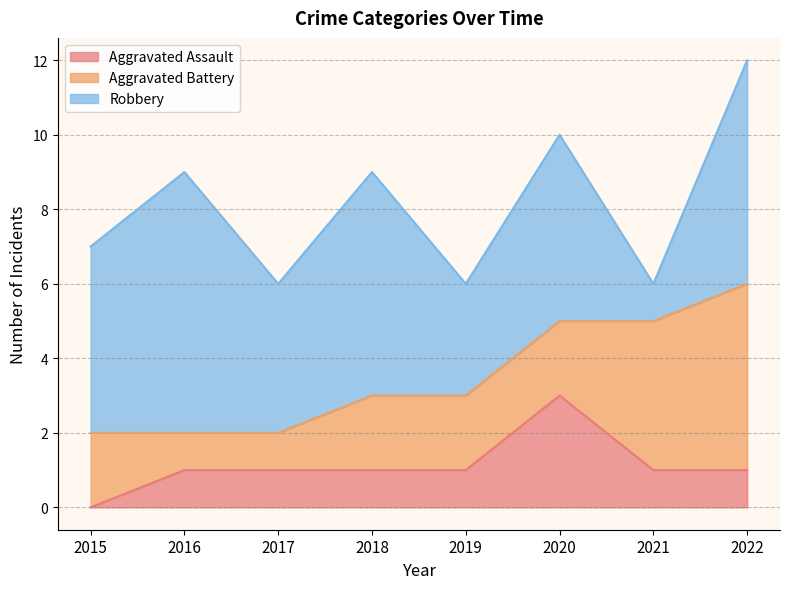

Which series has the widest spread of values?

Robbery